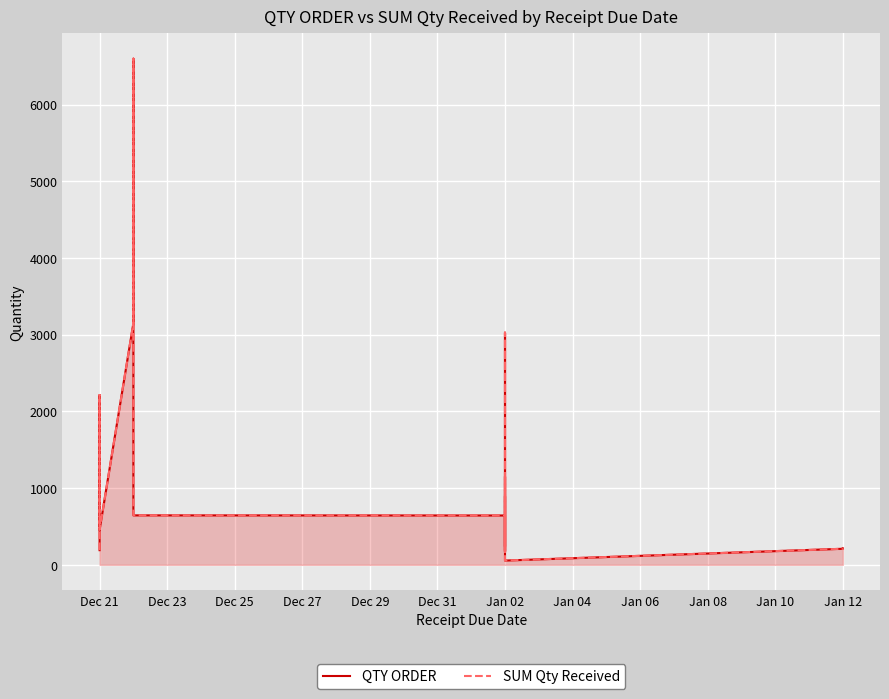

True or false: QTY ORDER and SUM Qty Received intersect in this chart.

False